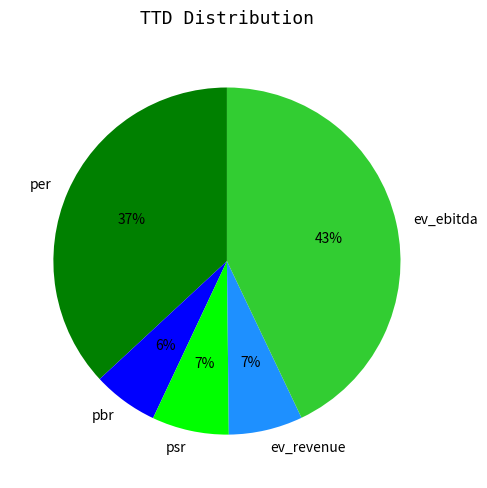

Is the sum of pbr and psr greater than half?

No